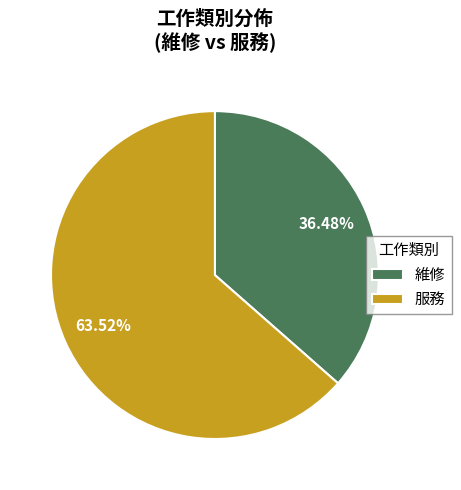

Which slice is the smallest?

維修